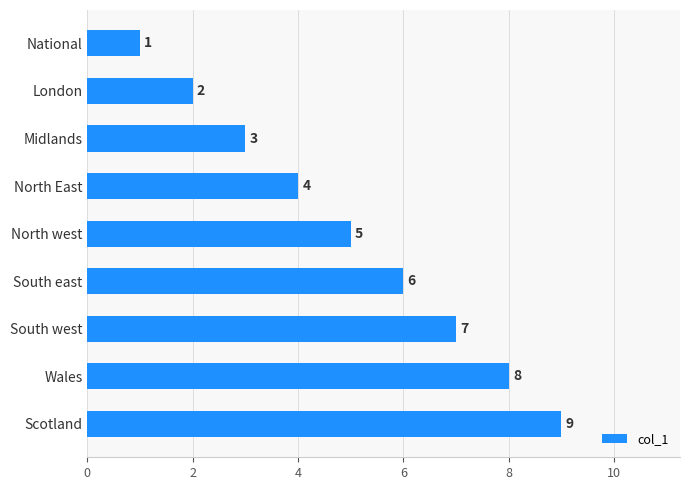

What position from the top is Scotland?

9